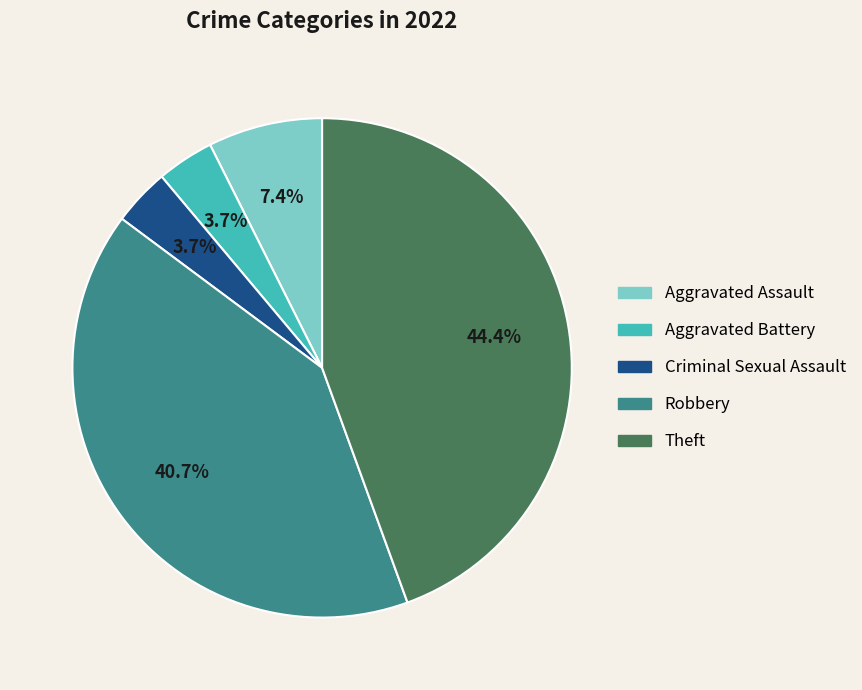

Is there any slice that represents more than half of the pie?

No